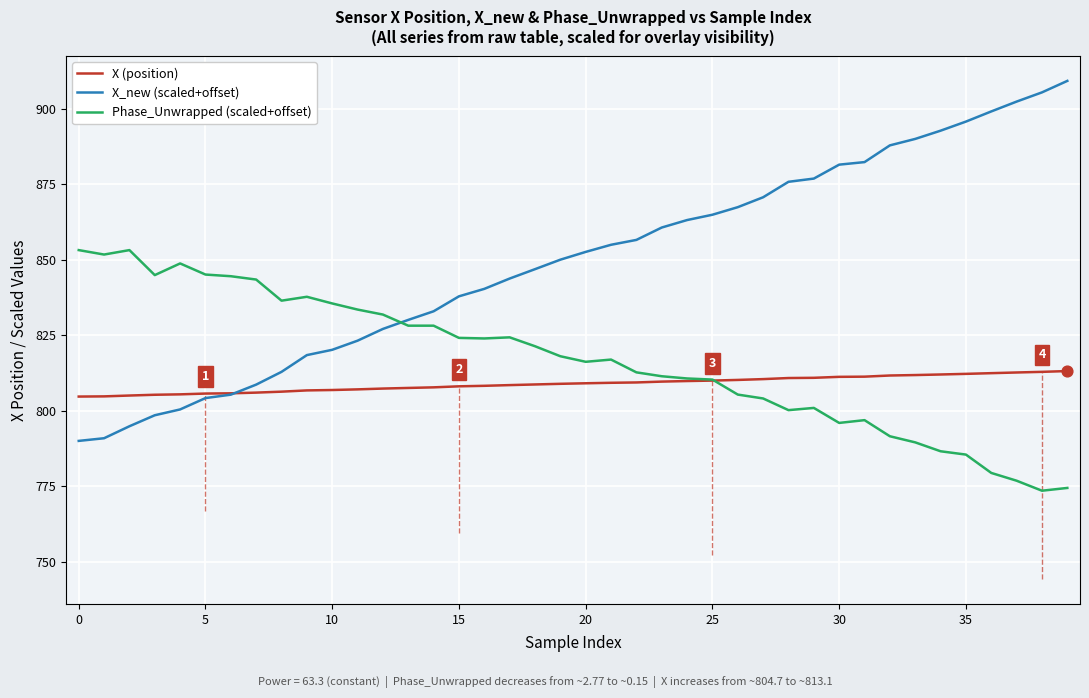

Which series has the widest spread of values?

X_new (scaled+offset)